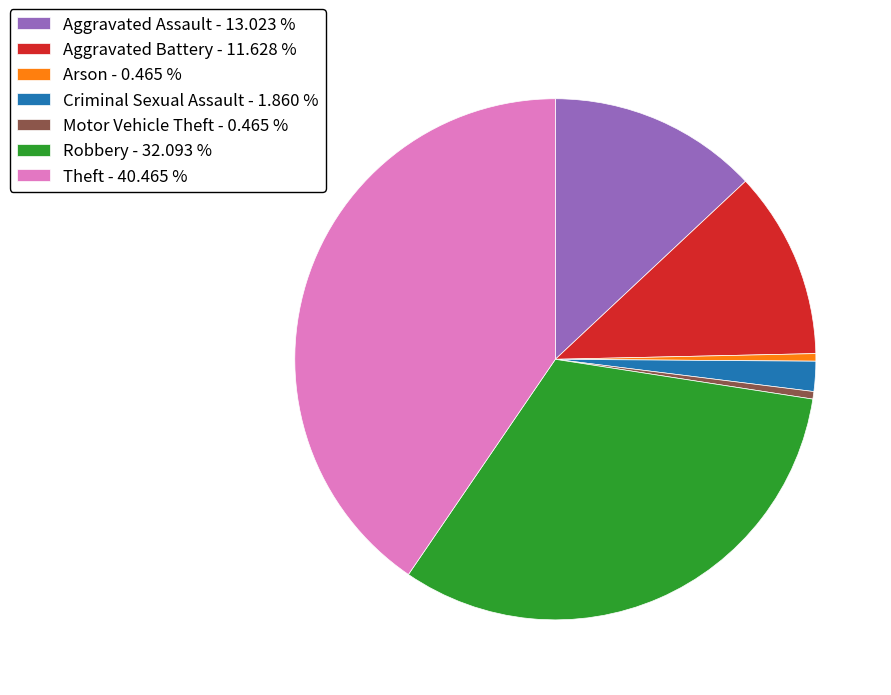

Do Motor Vehicle Theft - 0.465 % and Aggravated Assault - 13.023 % together represent more than half of the pie?

No